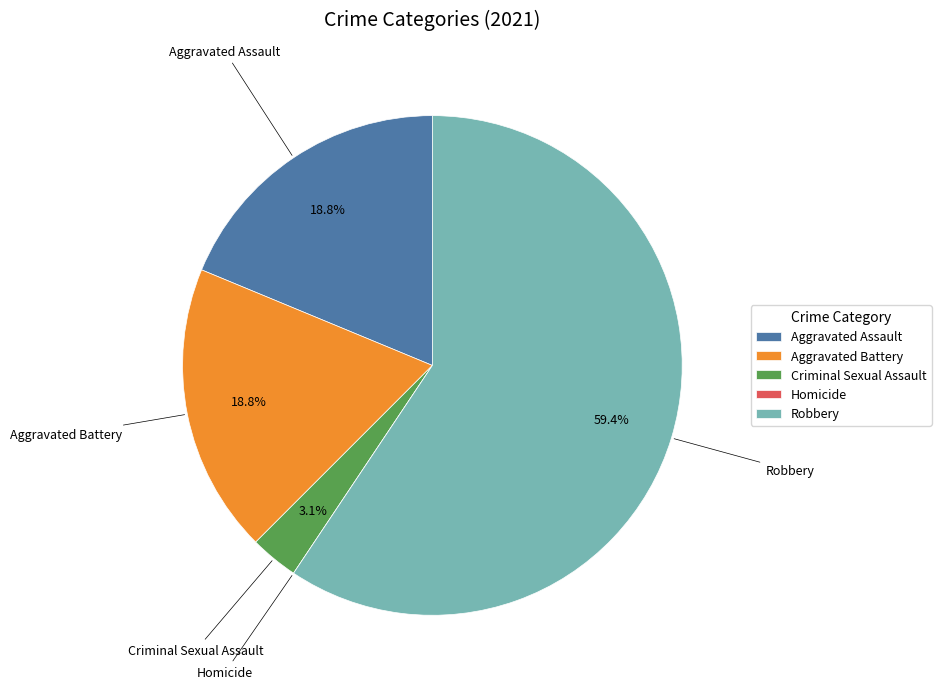

What is the largest slice in the pie chart?

Robbery